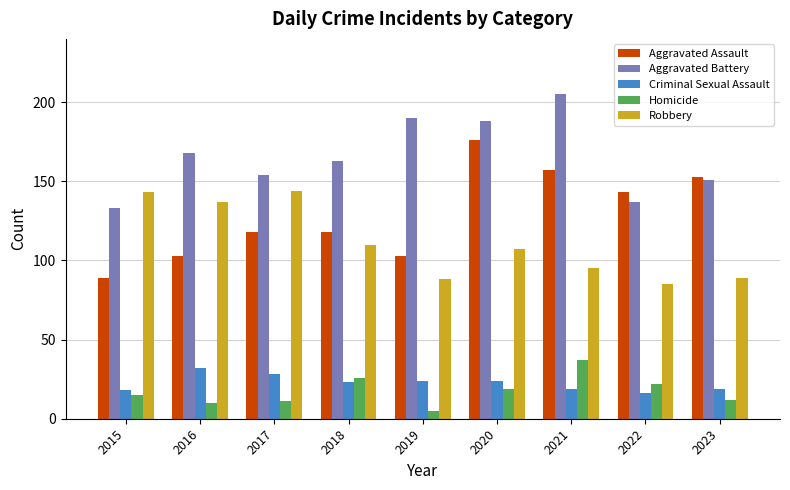

Is it true that Robbery equals 137 at 2016?

True